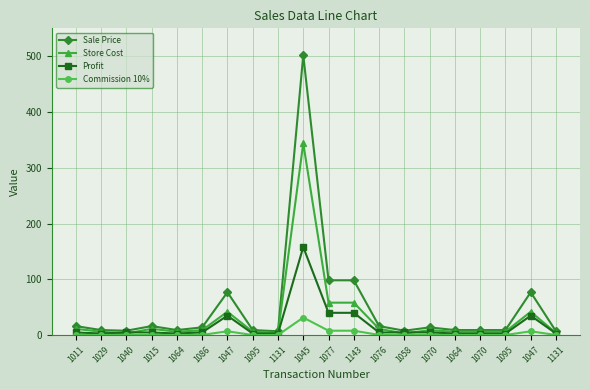

Count the number of data series in this chart.

4